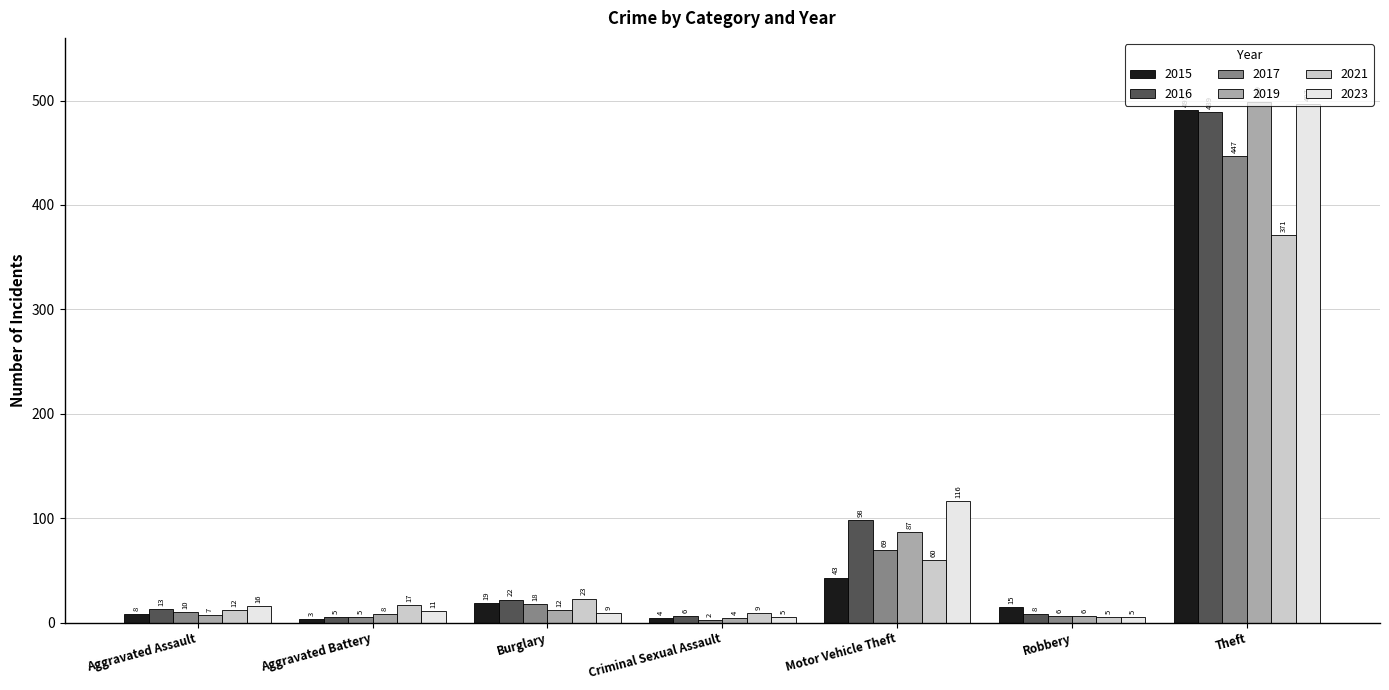

Rank the series by their maximum value, from highest to lowest.

2019, 2023, 2015, 2016, 2017, 2021